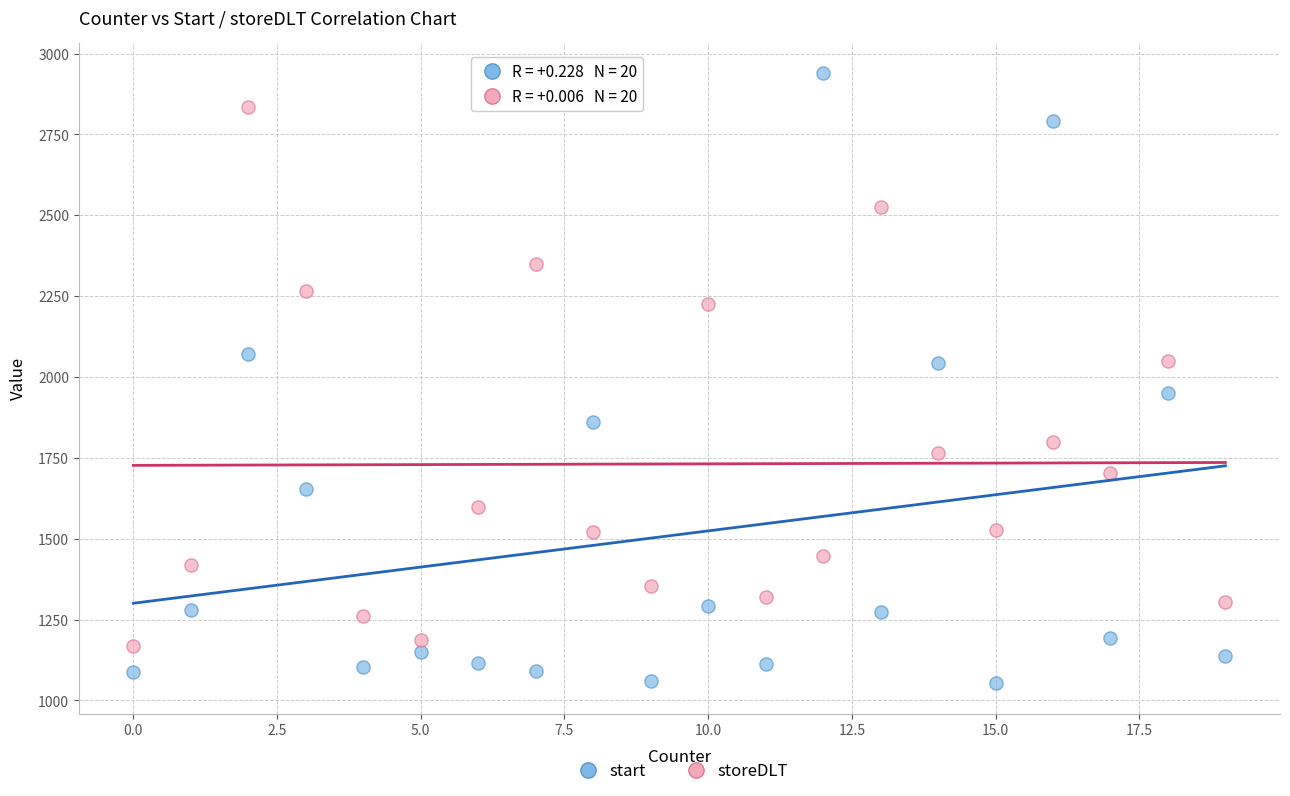

Which series reaches the maximum Y coordinate?

start